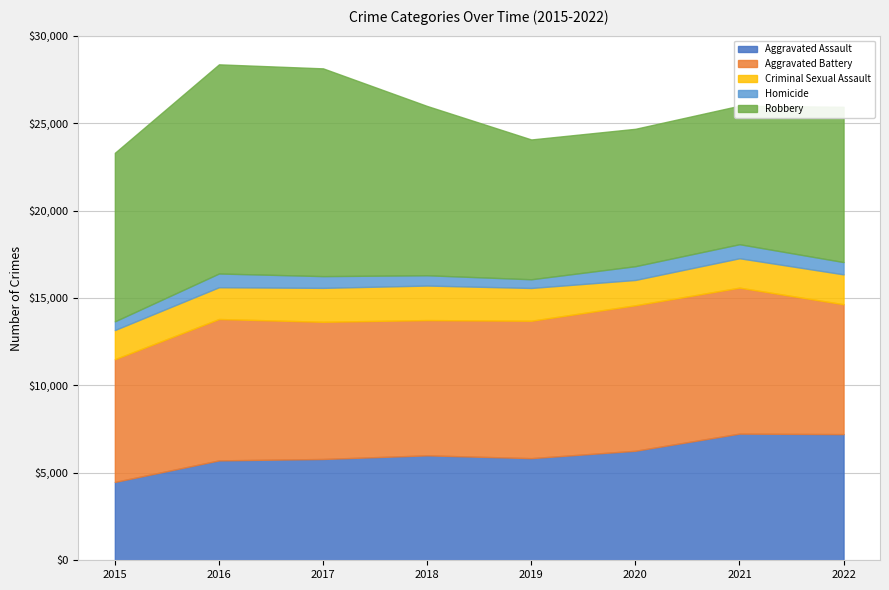

How many data points in Robbery are above 9638?

3